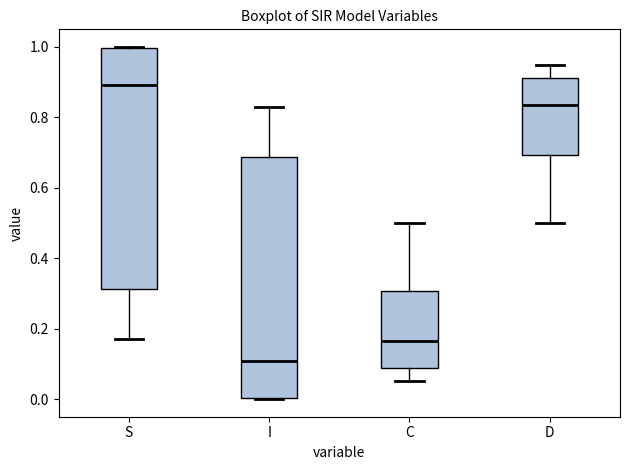

Reading left to right, transcribe this box plot: for each box, give where its median line is, the range the box spans, and where its two whiskers end, as read against the y-axis. The values are not printed on the chart, so give them approximately, as read against the axis.

S: median 0.90, box 0.32 to 1.00, whiskers 0.18 to 1.00
I: median 0.10, box 0.00 to 0.68, whiskers 0.00 to 0.82
C: median 0.16, box 0.08 to 0.30, whiskers 0.06 to 0.50
D: median 0.84, box 0.70 to 0.92, whiskers 0.50 to 0.94